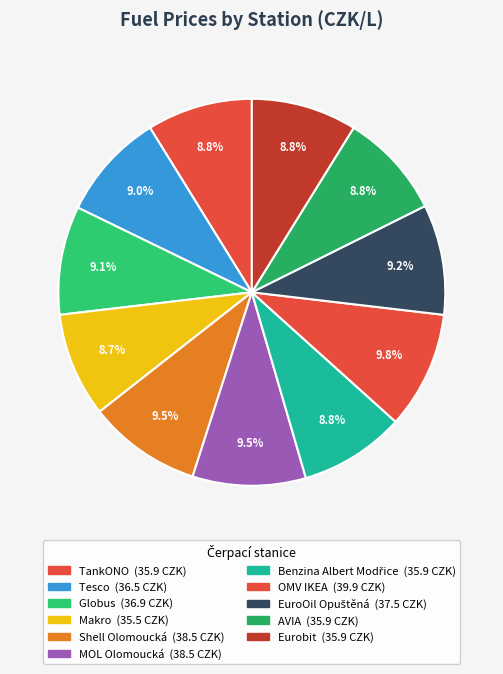

What is the largest slice in the pie chart?

OMV IKEA